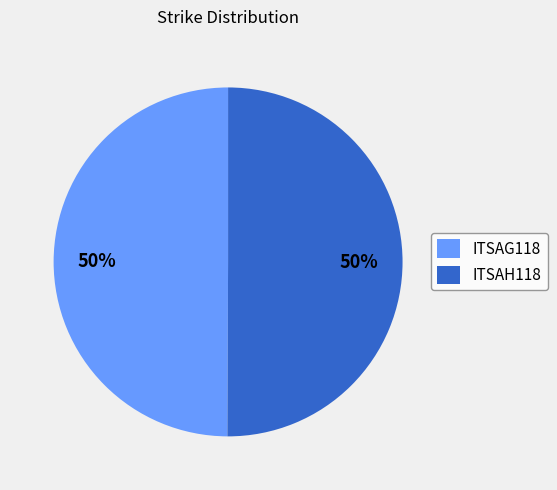

The ITSAH118 slice represents 50% of the pie. True or false?

True